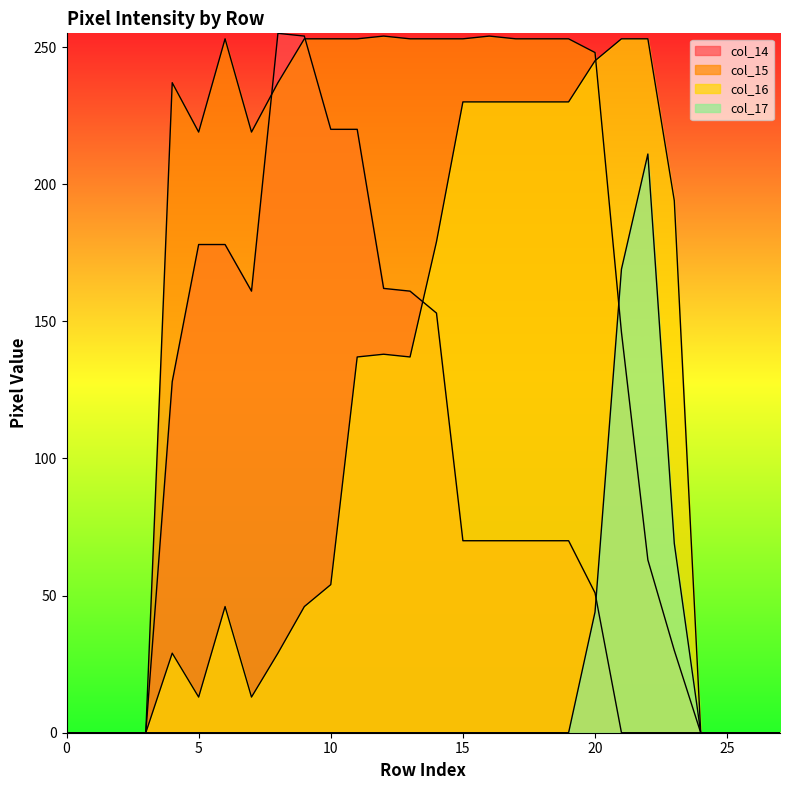

At which label is col_17 closest to 105?

23